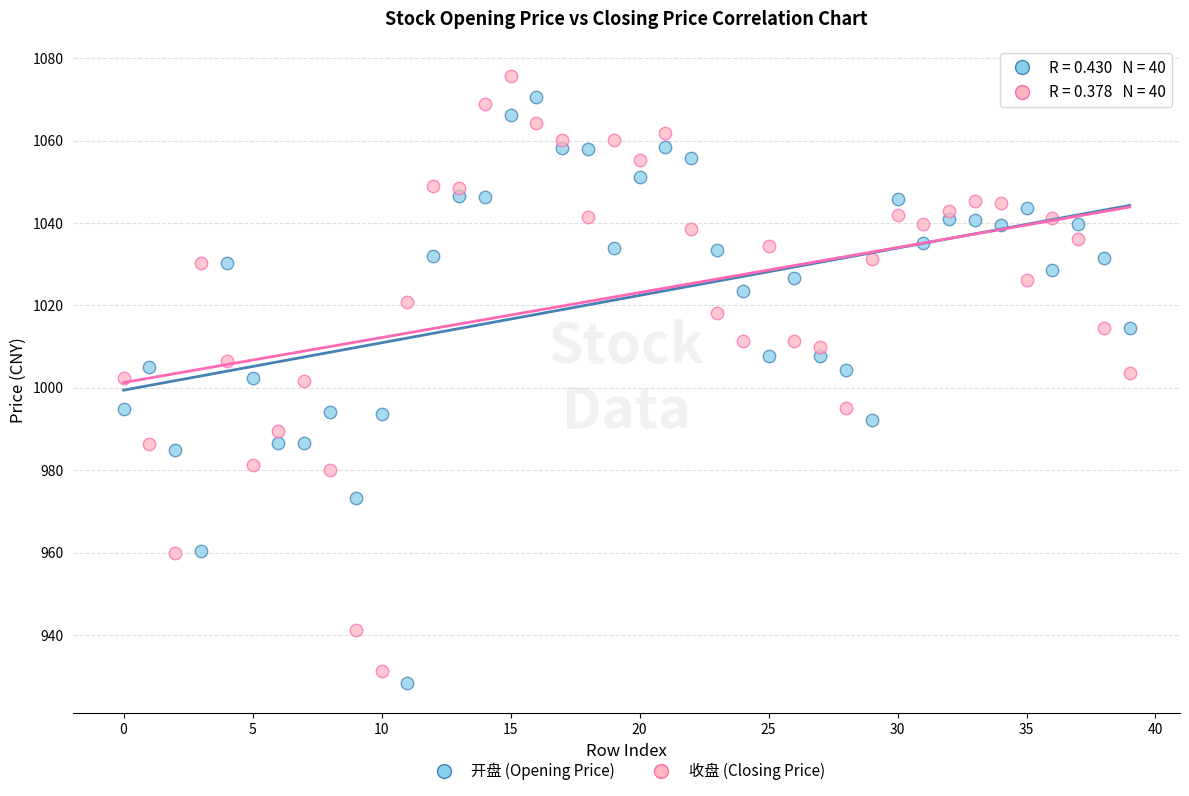

What are all the series names shown in the legend?

开盘 (Opening Price), 收盘 (Closing Price)